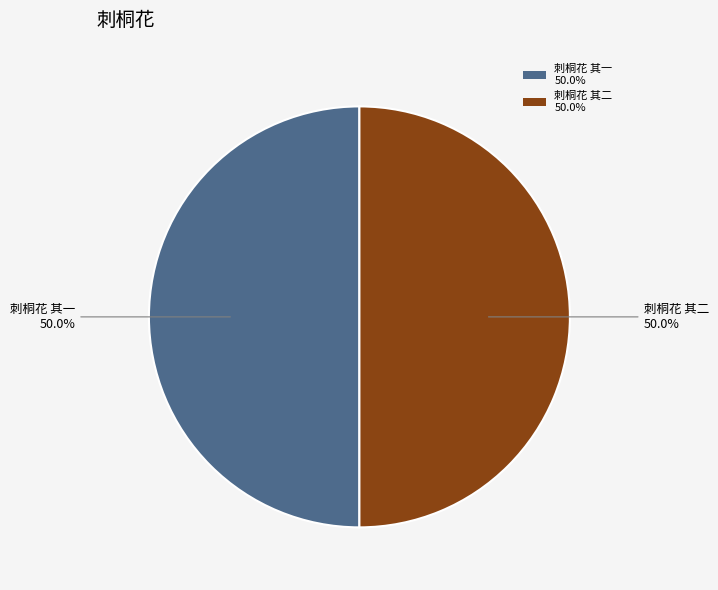

What is the ratio of the value at 刺桐花 其二 50.0% to the value at 刺桐花 其一 50.0%?

1.0